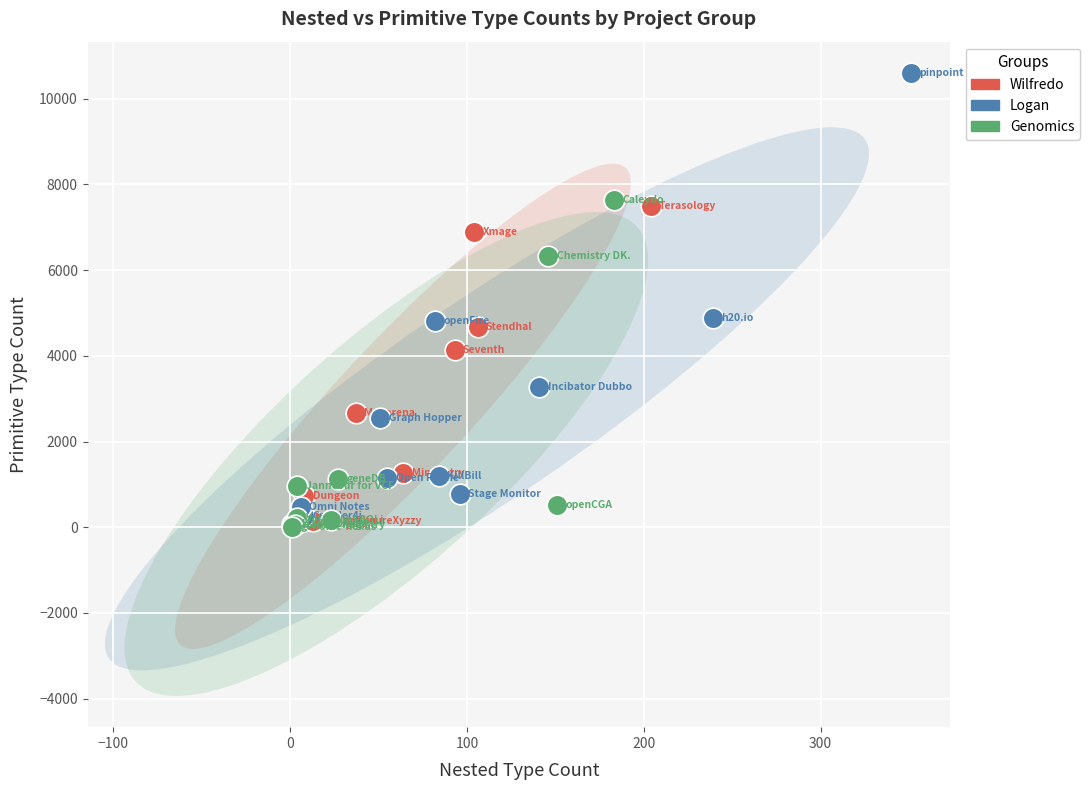

Which series has the widest spread of Y values?

Logan